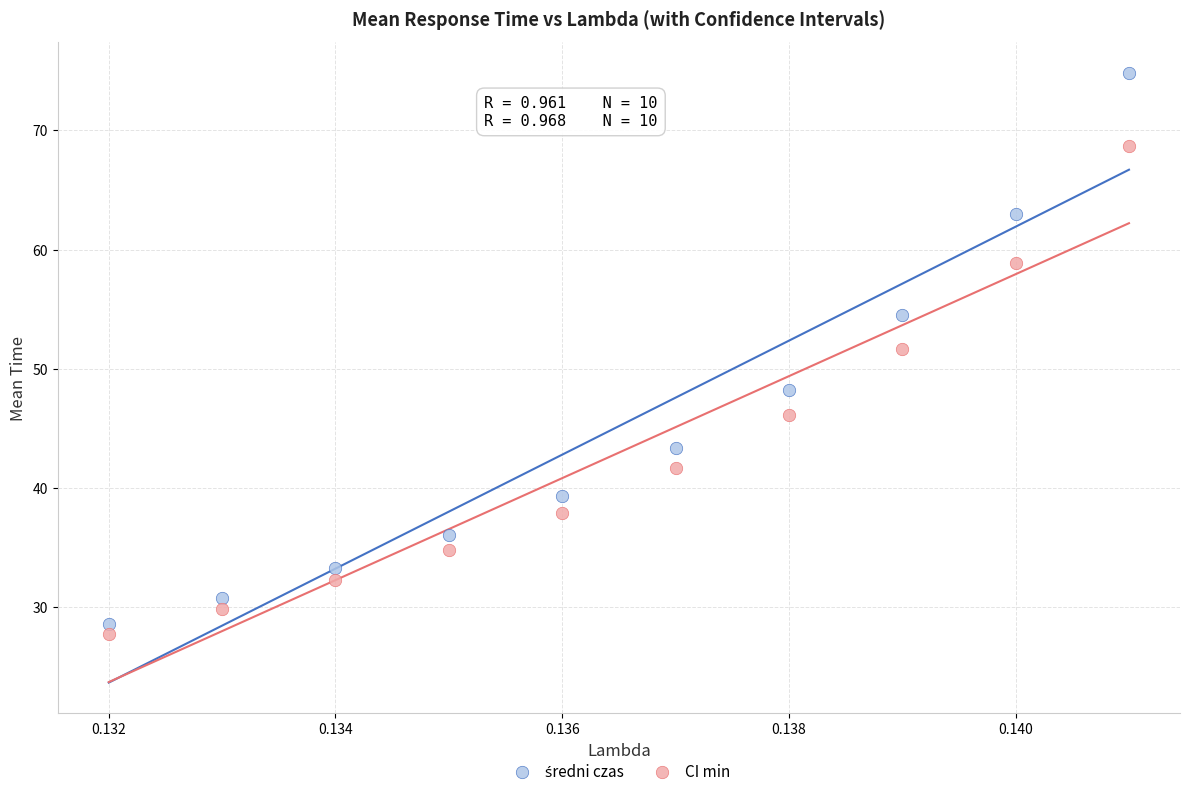

Across all series, what Y value is closest to 51?

51.6